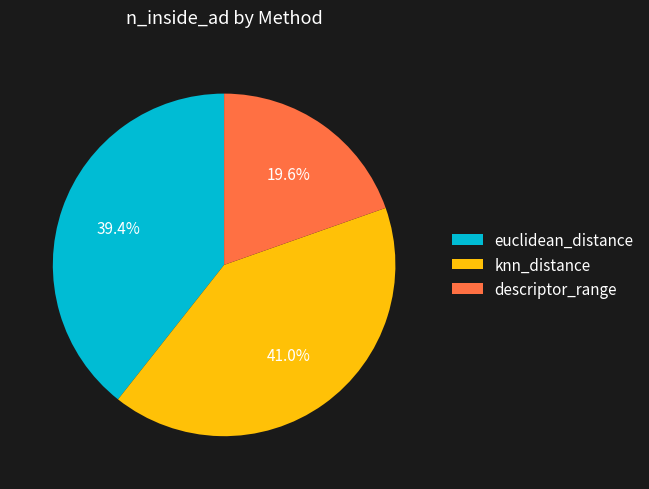

How many segments does this pie chart have?

3